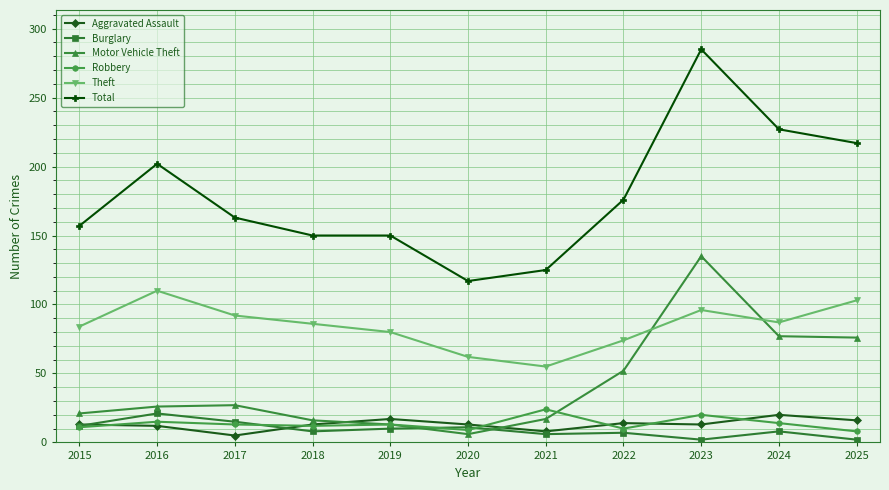

Which series changed the most between 2018 and 2024?

Total